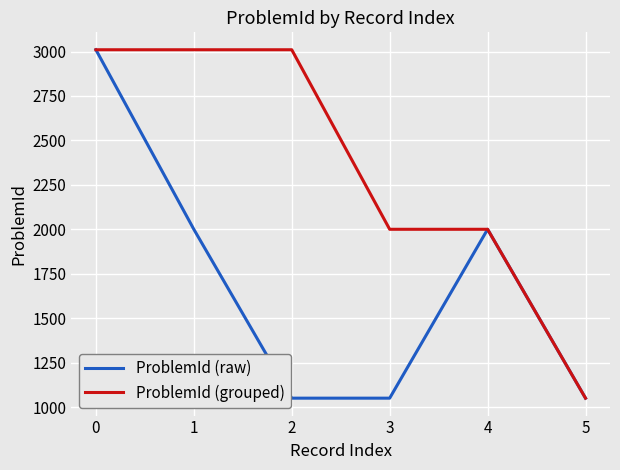

What is the minimum value for ProblemId (raw)?

1050